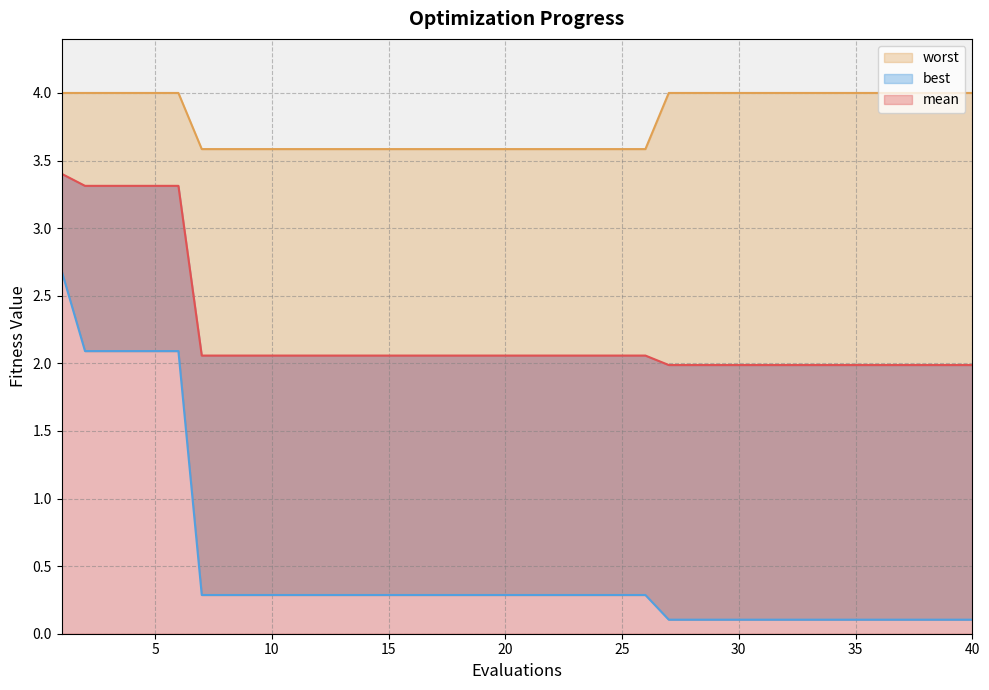

True or false: best and mean intersect in this chart.

False